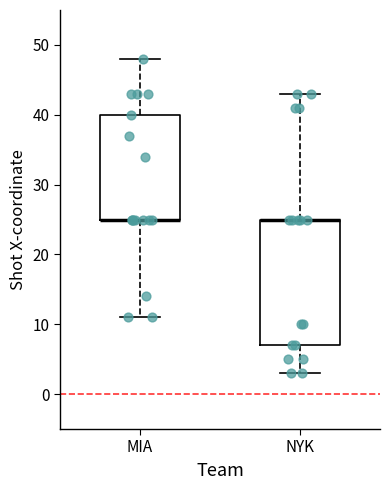

Where is the lower edge of the box for NYK on the y-axis? The values are not printed on the chart, so give them approximately, as read against the axis.

7